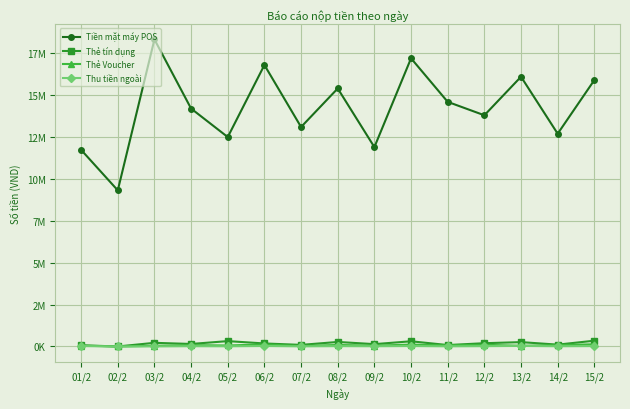

What are all the series names shown in the legend?

Tiền mặt máy POS, Thẻ tín dụng, Thẻ Voucher, Thu tiền ngoài